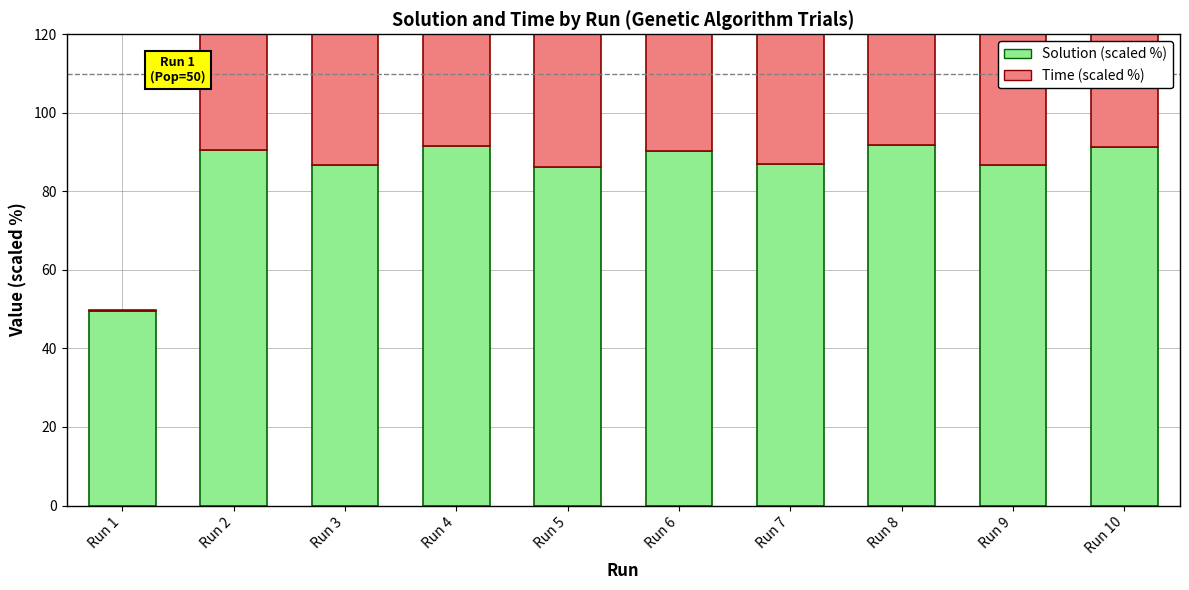

Reading left to right, list all the values displayed in this chart.

Solution (scaled %): Run 1=49.6	Run 2=90.5	Run 3=86.8	Run 4=91.5	Run 5=86.1	Run 6=90.2	Run 7=87.1	Run 8=91.7	Run 9=86.6	Run 10=91.2
Time (scaled %): Run 1=0.3	Run 2=96.0	Run 3=96.4	Run 4=95.6	Run 5=96.6	Run 6=95.8	Run 7=96.2	Run 8=95.4	Run 9=96.4	Run 10=96.5